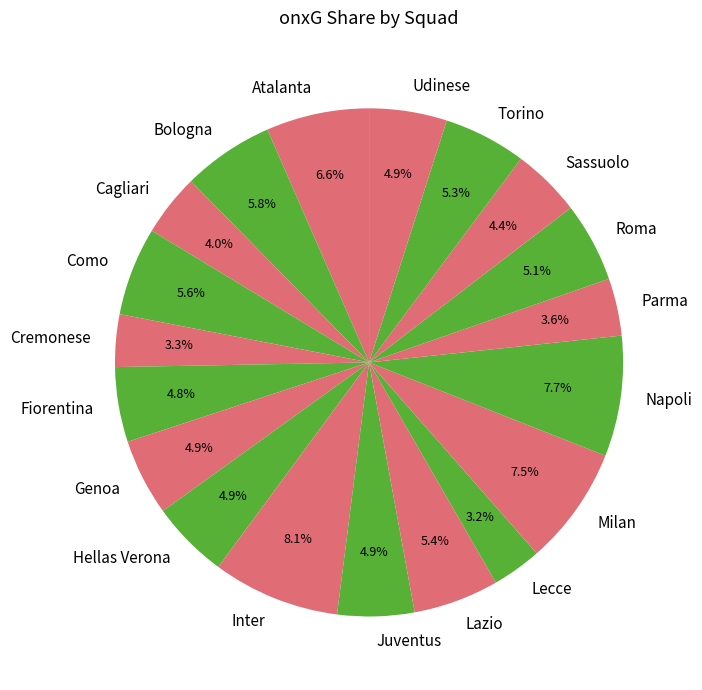

How many segments does this pie chart have?

19